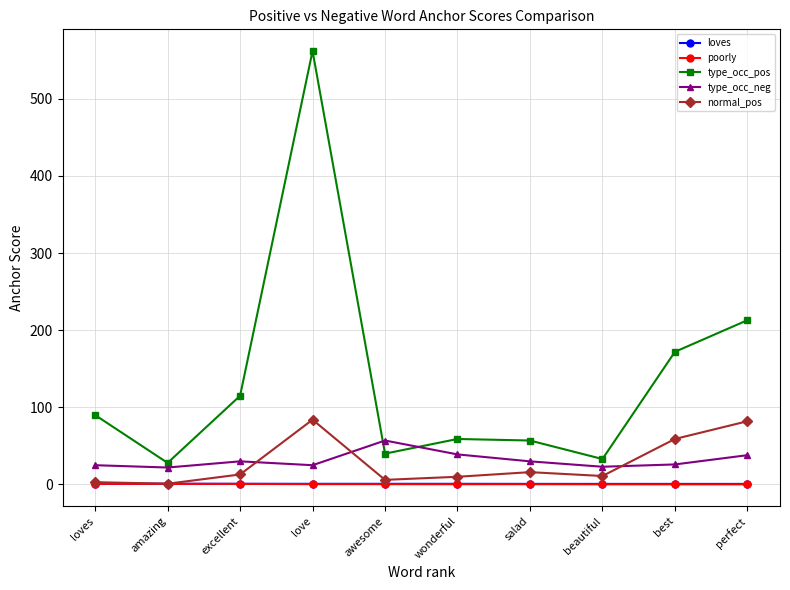

True or false: loves and poorly cross at least once.

False